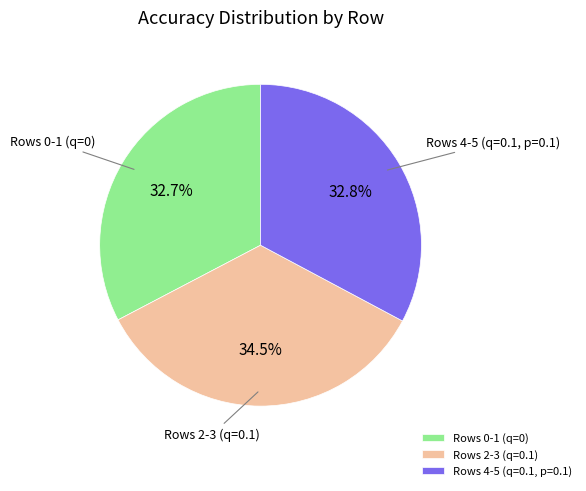

Does Rows 4-5 (q=0.1, p=0.1) account for over 50% of the chart?

No